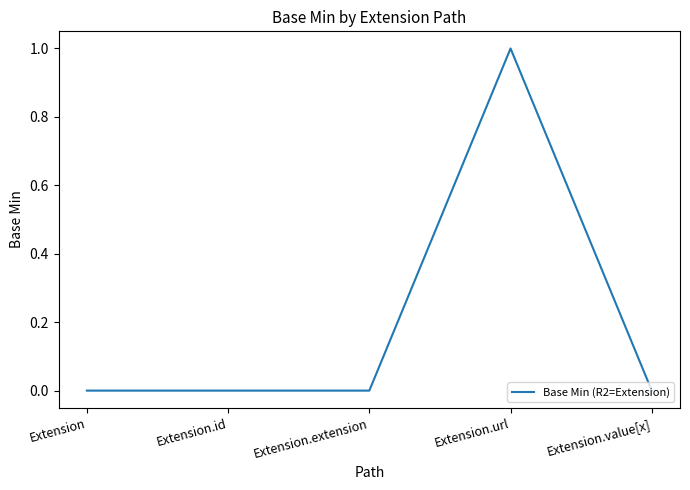

Which category has the highest value across all series?

Extension.url